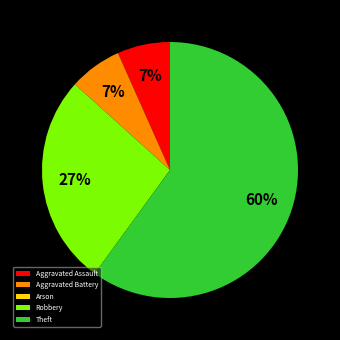

To the nearest percent, what portion does Aggravated Battery represent?

7%